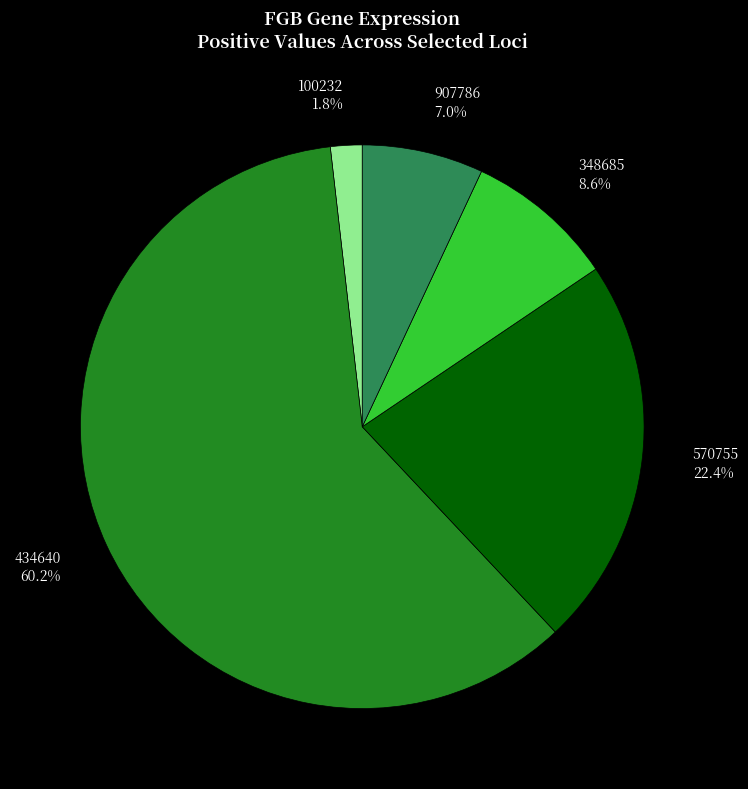

Which has a higher value, 348685 or 907786?

348685